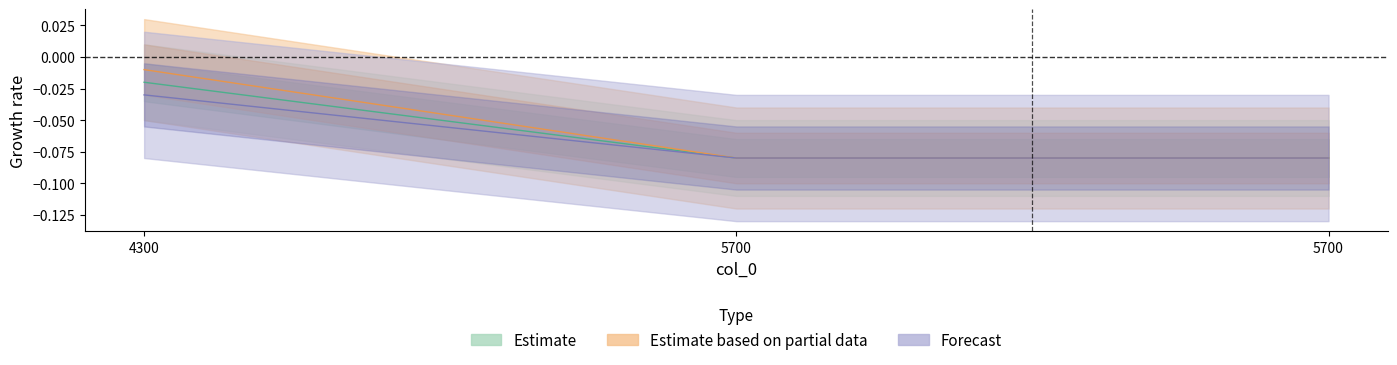

The col_3 series shows -0.1 at 5700. True or false?

True